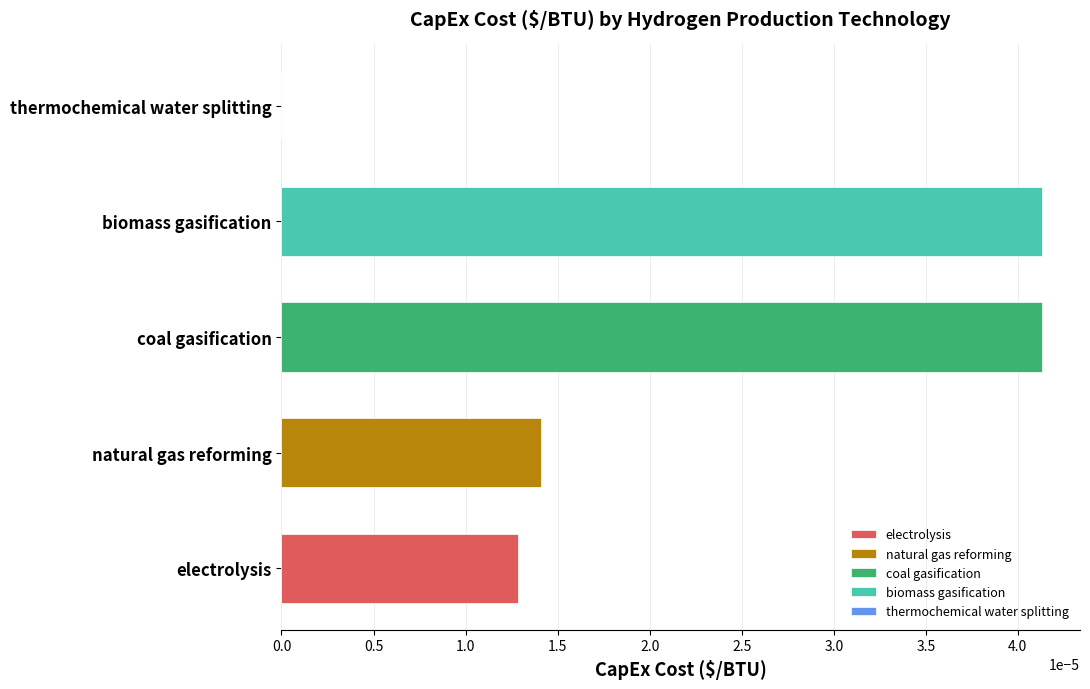

Are the bars grouped side by side (vs. stacked)?

No